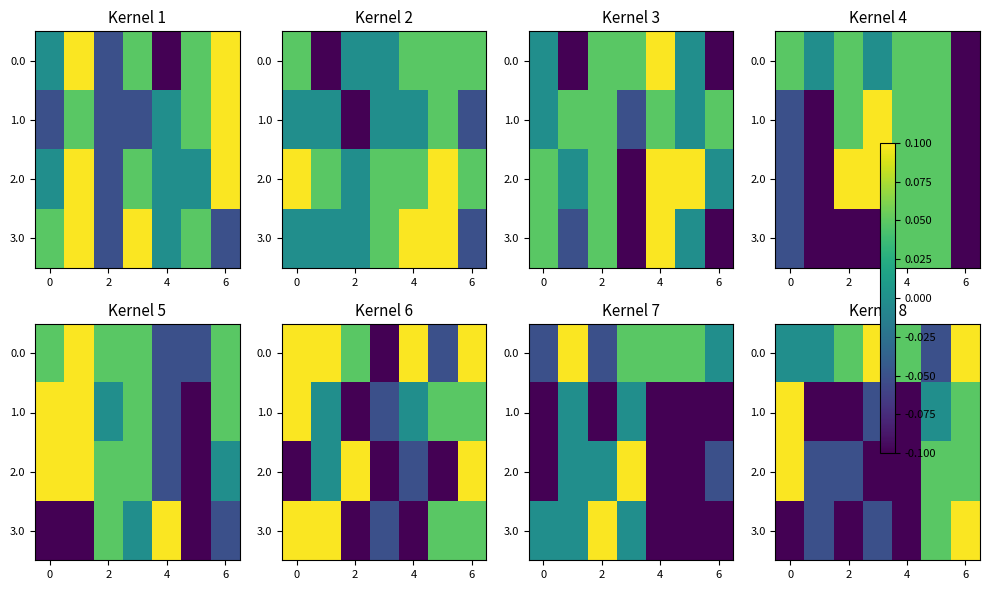

How many distinct data groups are displayed?

4